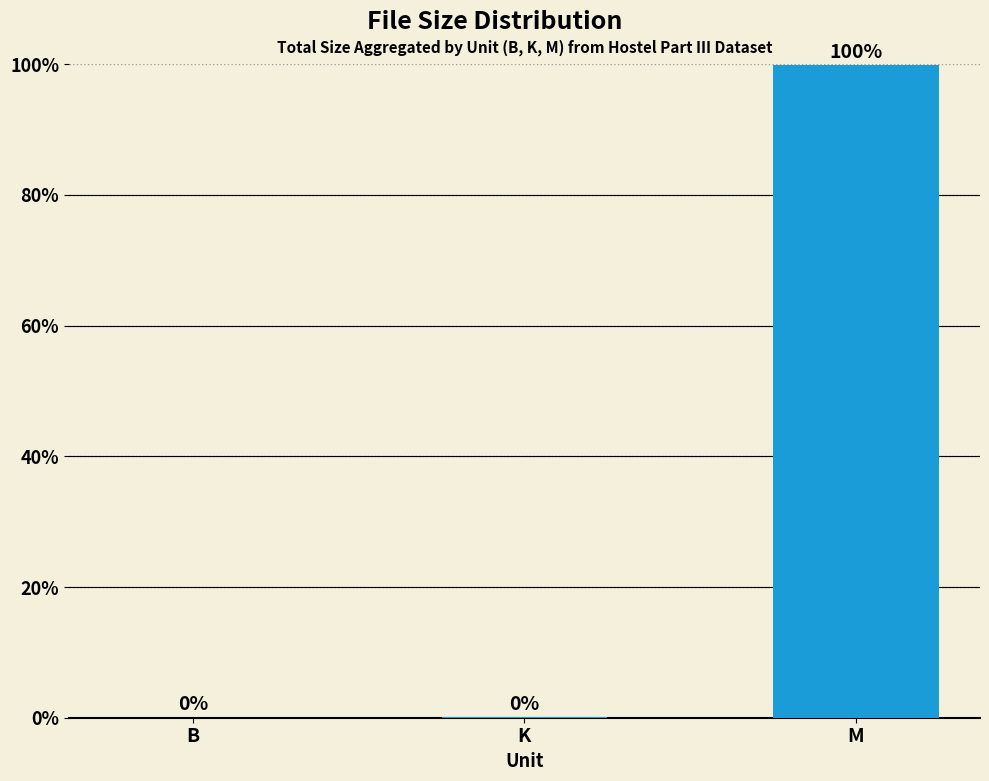

The value at B is 0.0. True or false?

True